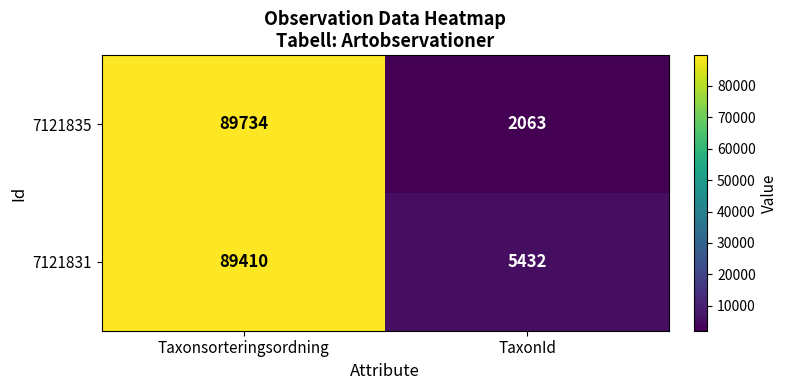

How many data points in 7121831 are less than 89410?

1